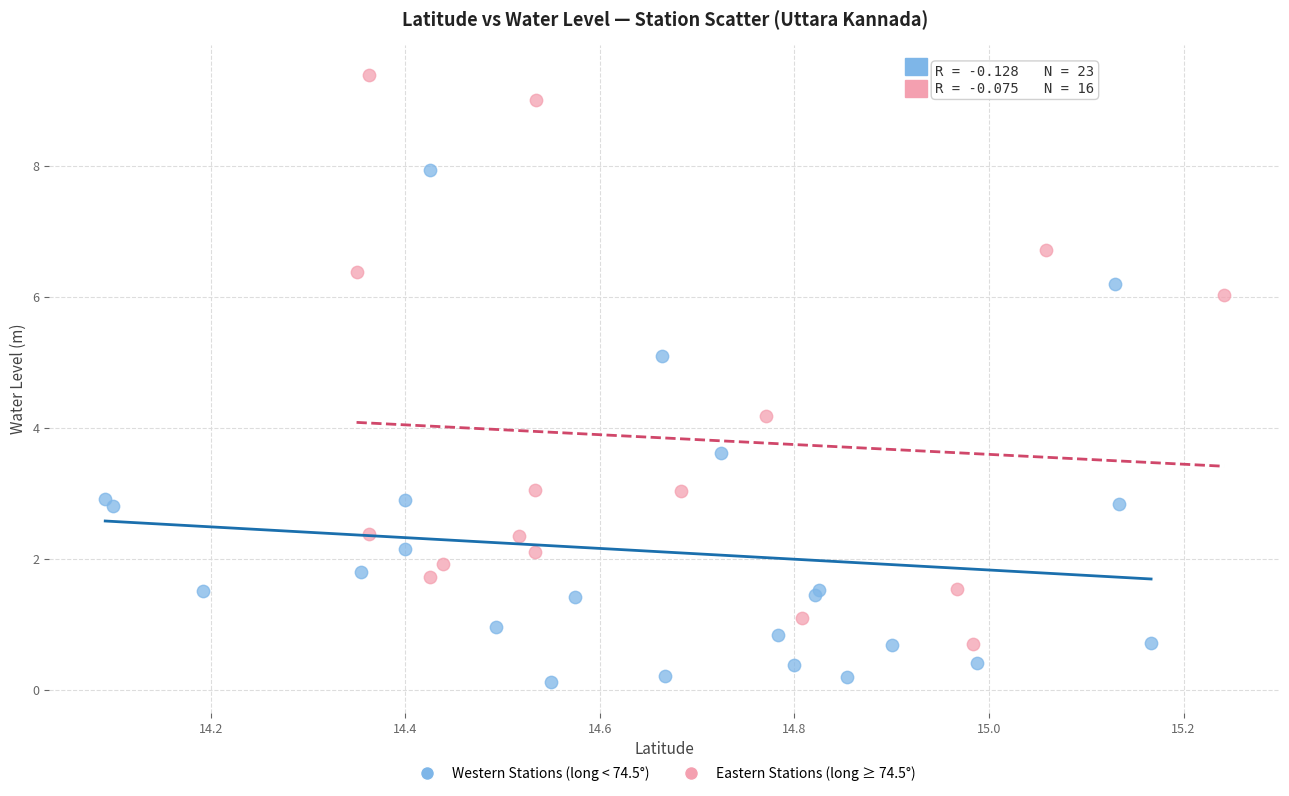

Which series contains the lowest Y value?

Western Stations (long < 74.5°)